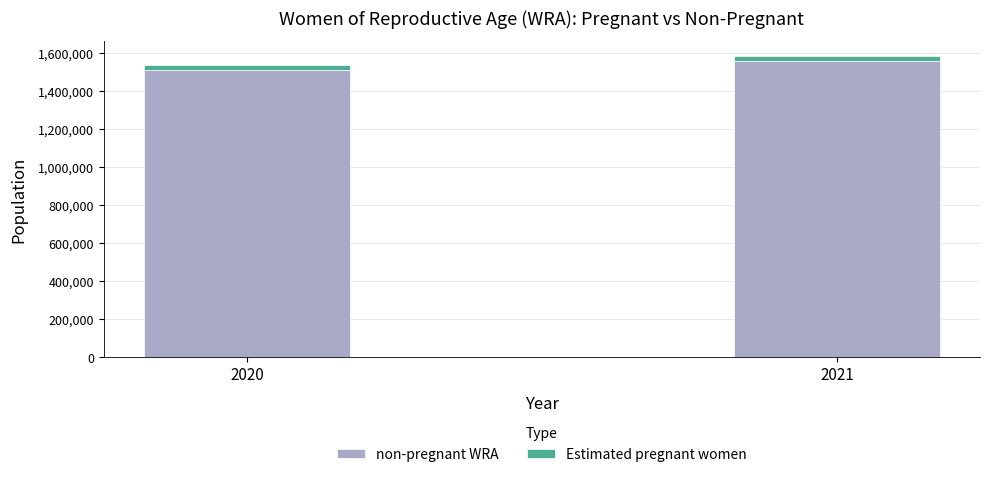

The value of non-pregnant WRA at 2020 is 795791.5. True or false?

False